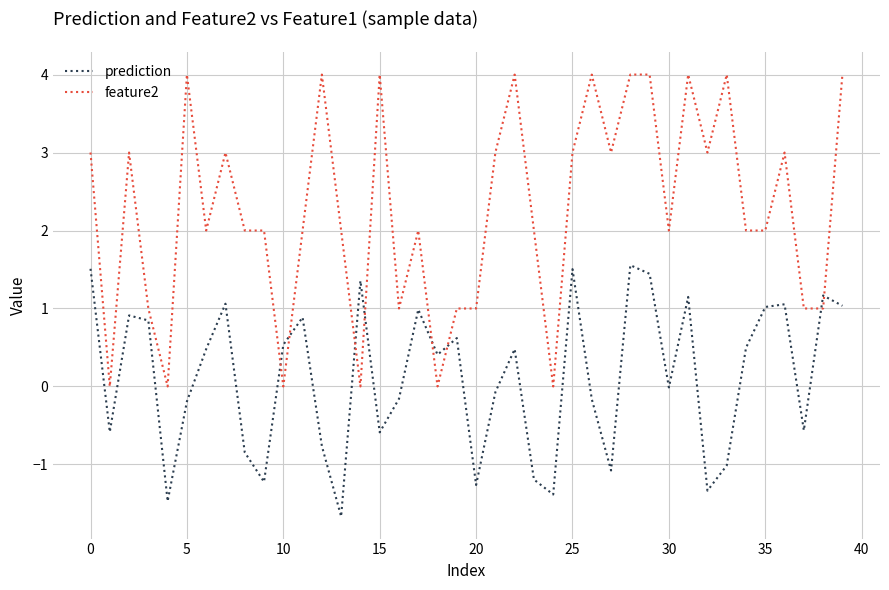

Which series has the largest total across all categories?

feature2